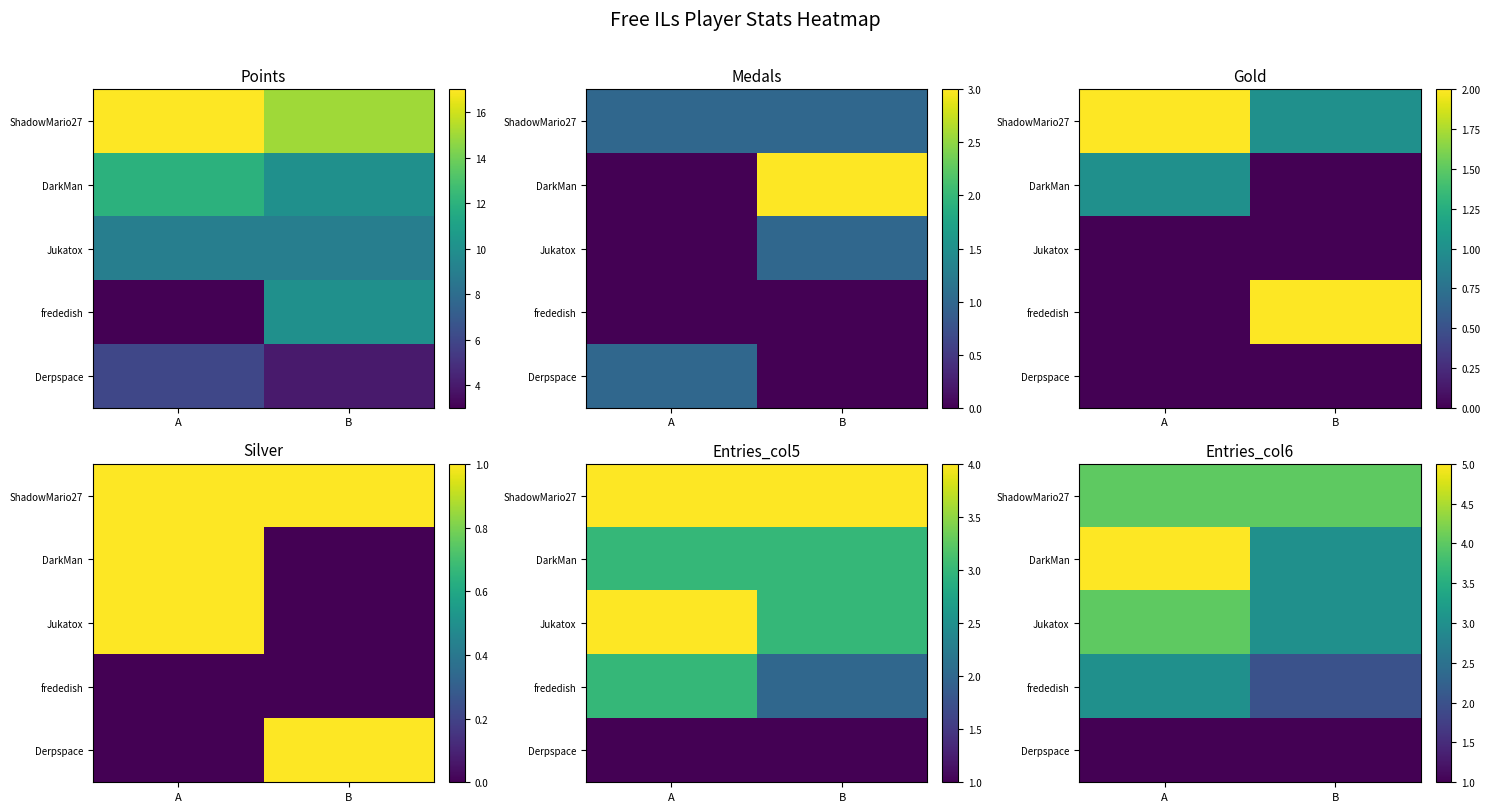

What is the maximum value for DarkMan?

5